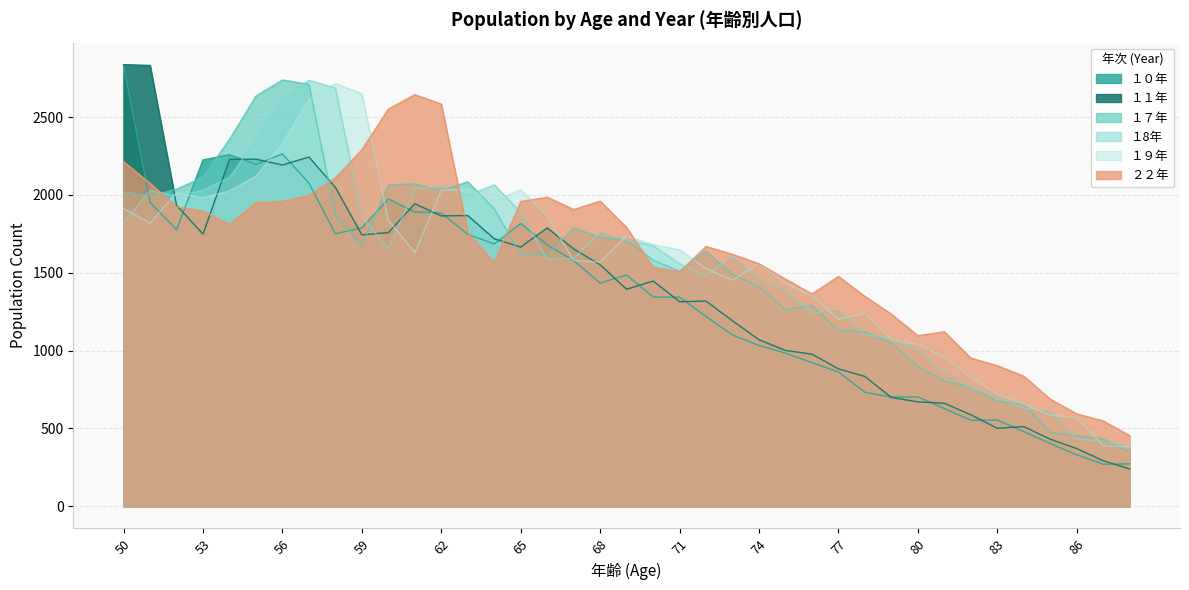

How many categories are shown in the chart?

39